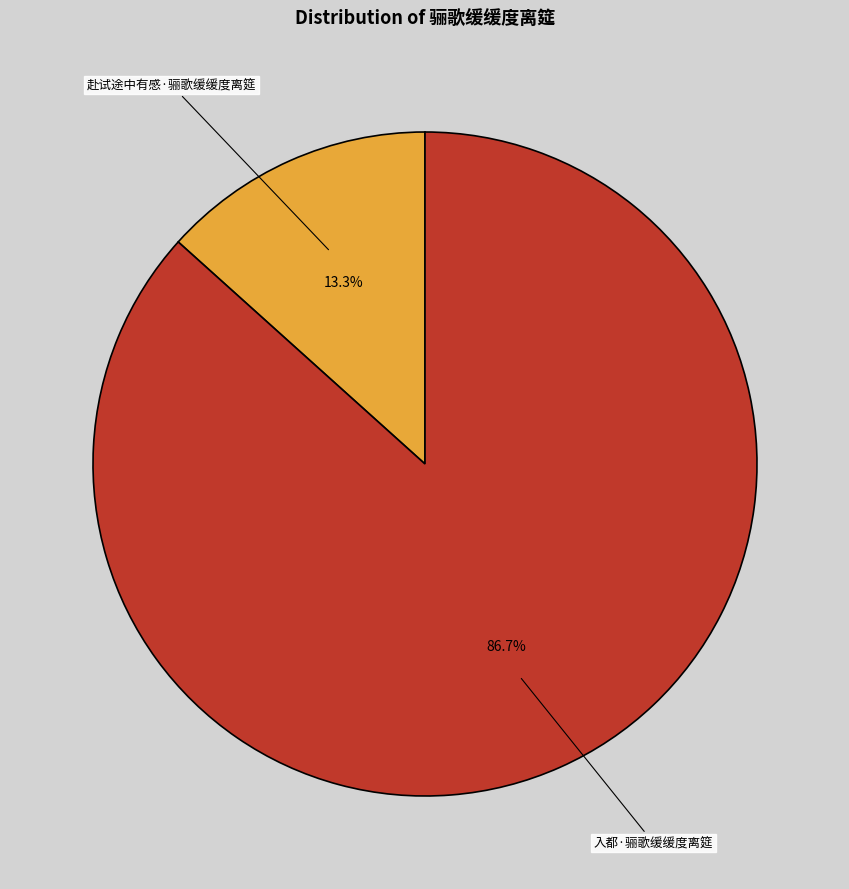

What is the majority slice?

入都·骊歌缓缓度离筵